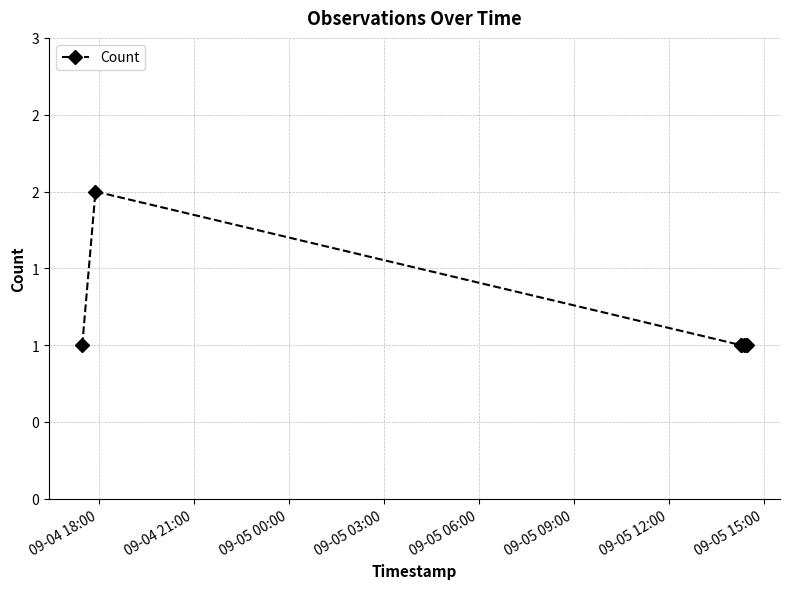

Reading left to right, what are all the values shown in this chart?

1	2	1	1	1	1	1